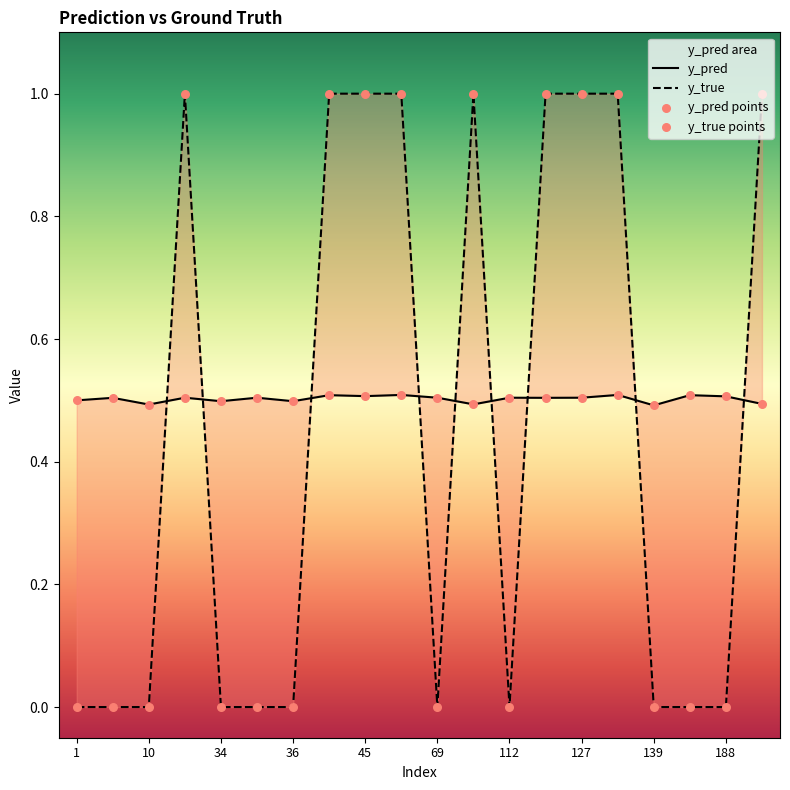

What is the total value across all series at 11?

3.0